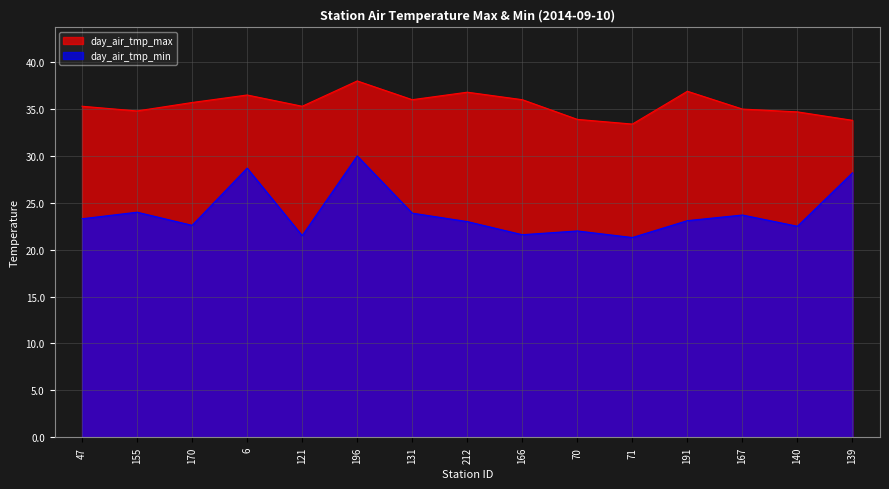

What is the value of the day_air_tmp_min point at the 1st from the left?

23.3